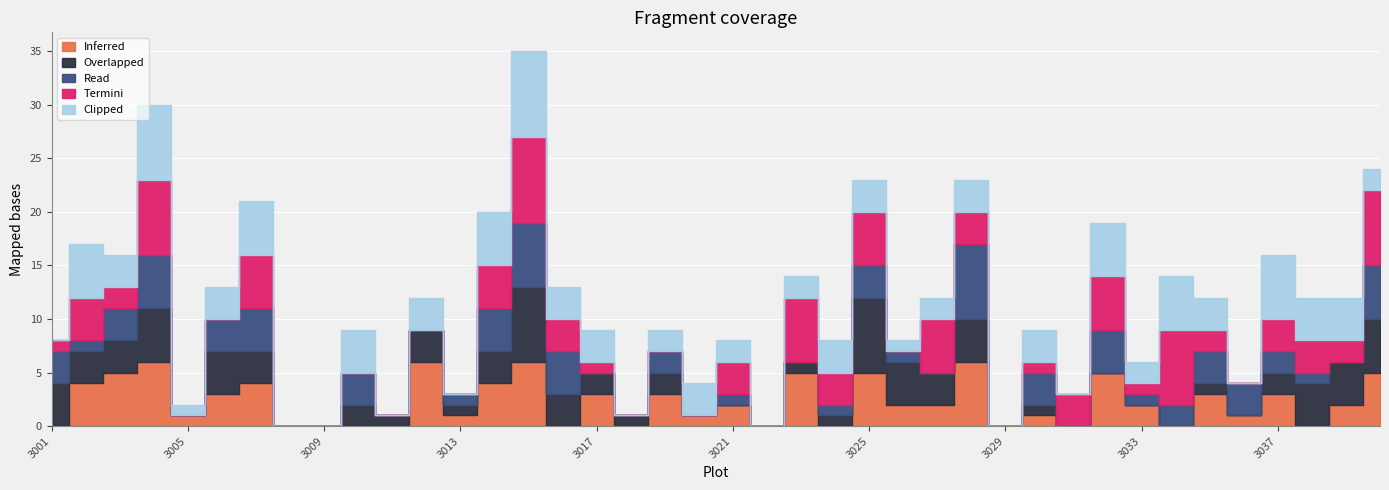

Is it true that Read equals -5 at 3018?

False